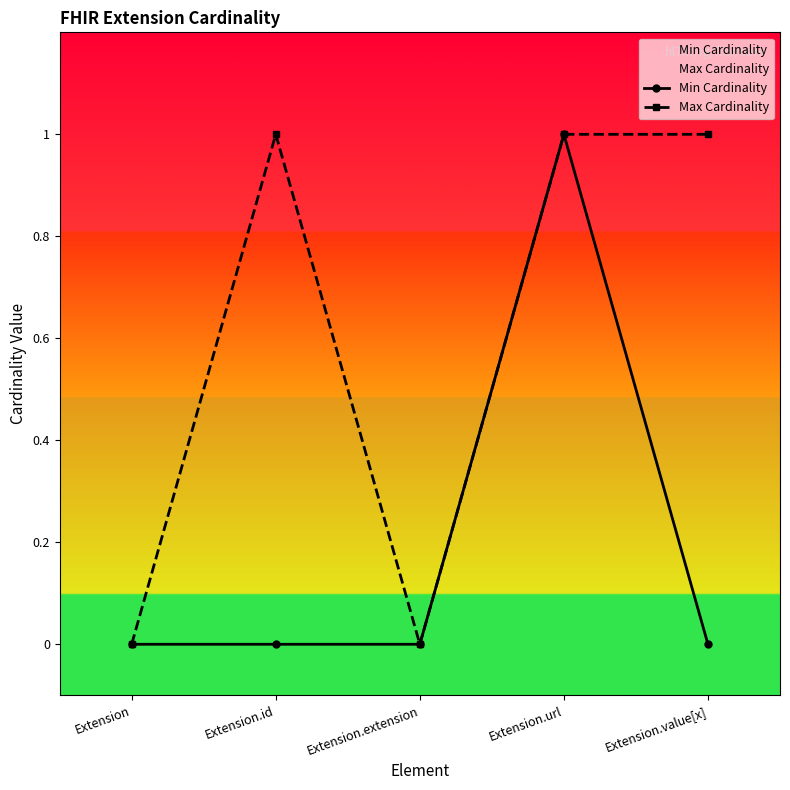

What is the sum of the Max Cardinality values at Extension.extension and Extension.value[x]?

1